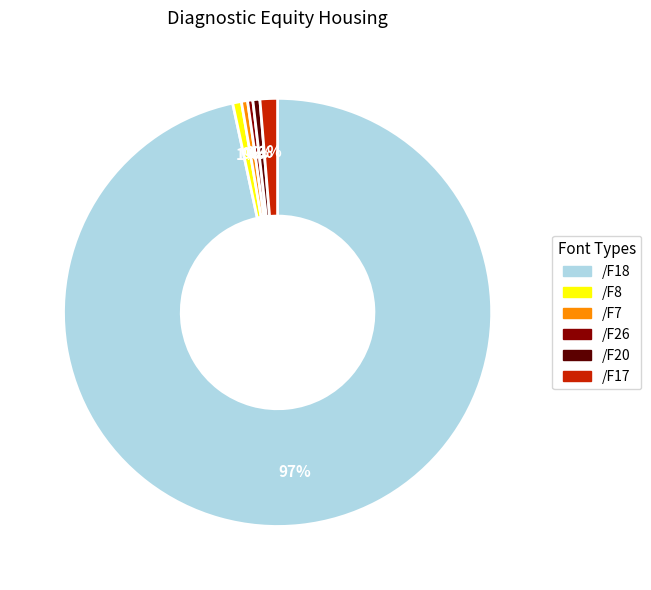

To the nearest percent, what is the difference between the /F18 and /F20 slice percentages?

96%